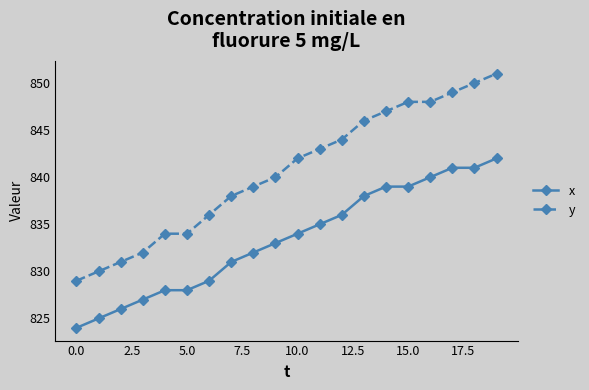

Reading left to right, extract all data points from this chart.

x: 824	825	826	827	828	828	829	831	832	833	834	835	836	838	839	839	840	841	841	842
y: 829	830	831	832	834	834	836	838	839	840	842	843	844	846	847	848	848	849	850	851